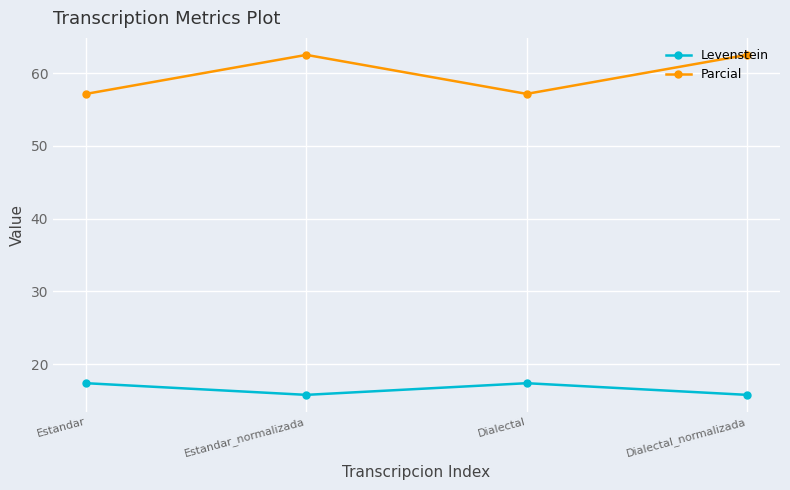

Reading left to right, extract all data points from this chart.

Levenstein: Estandar=17.4	Estandar_normalizada=15.8	Dialectal=17.4	Dialectal_normalizada=15.8
Parcial: Estandar=57.1	Estandar_normalizada=62.5	Dialectal=57.1	Dialectal_normalizada=62.5